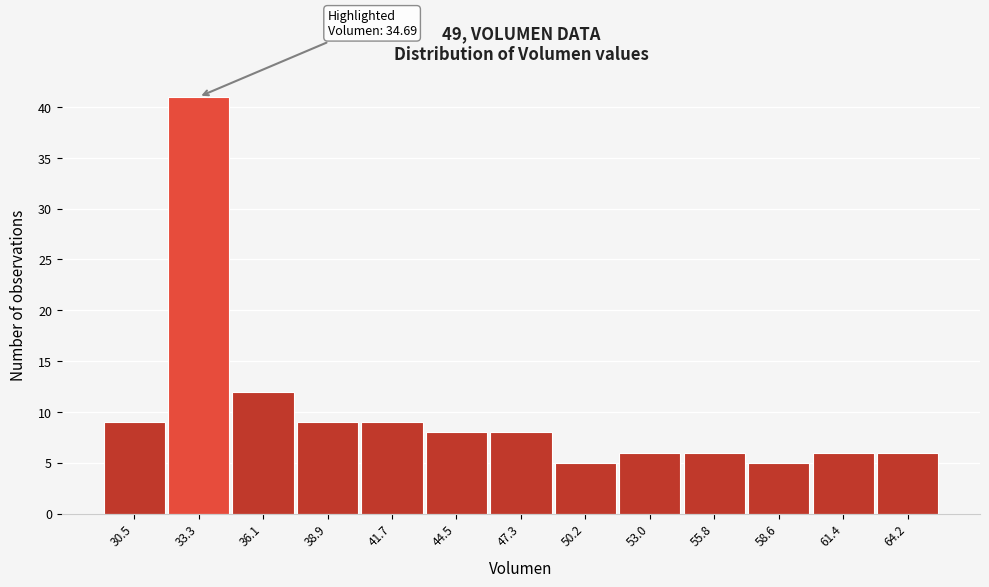

Reading left to right, extract all data points from this chart.

9	41	12	9	9	8	8	5	6	6	5	6	6